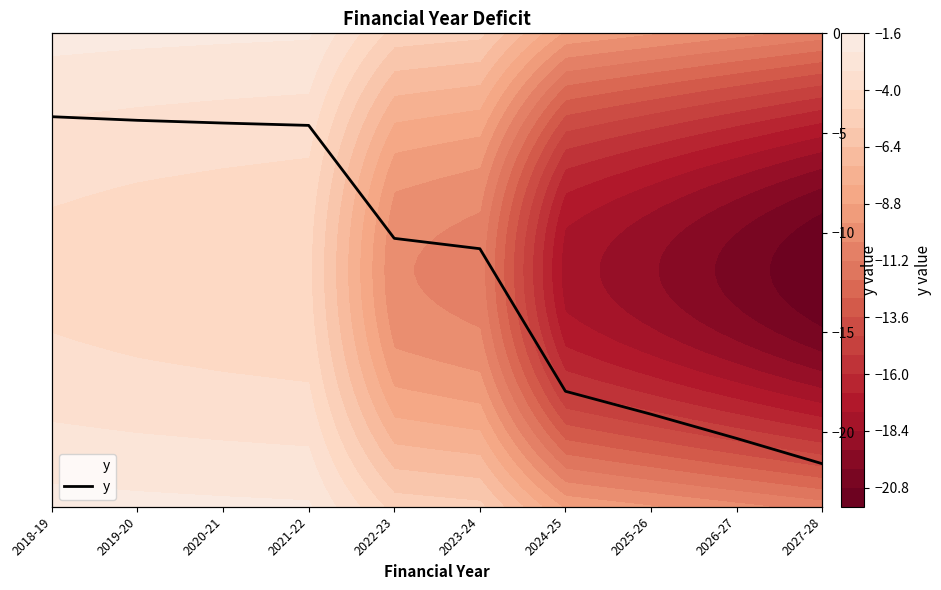

What is the approximate value at 2024-25?

-18.0